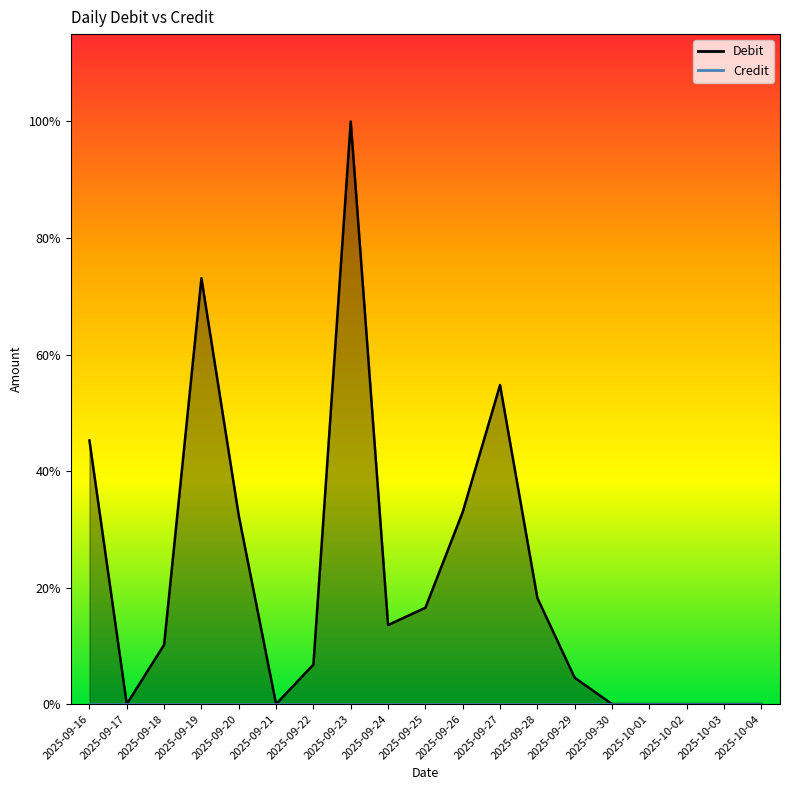

Does the chart have visible grid lines?

No